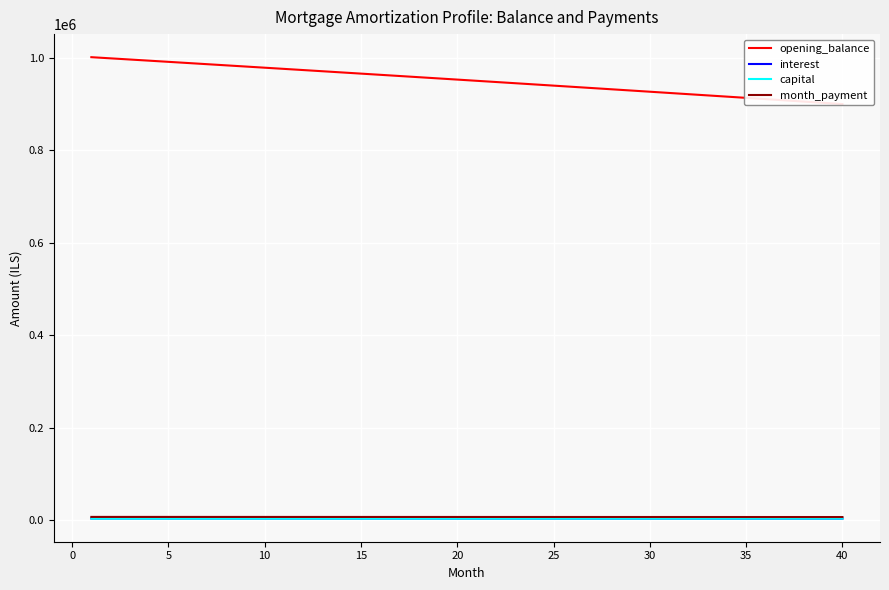

True or false: month_payment has a value of 3884.3 at 23.

False